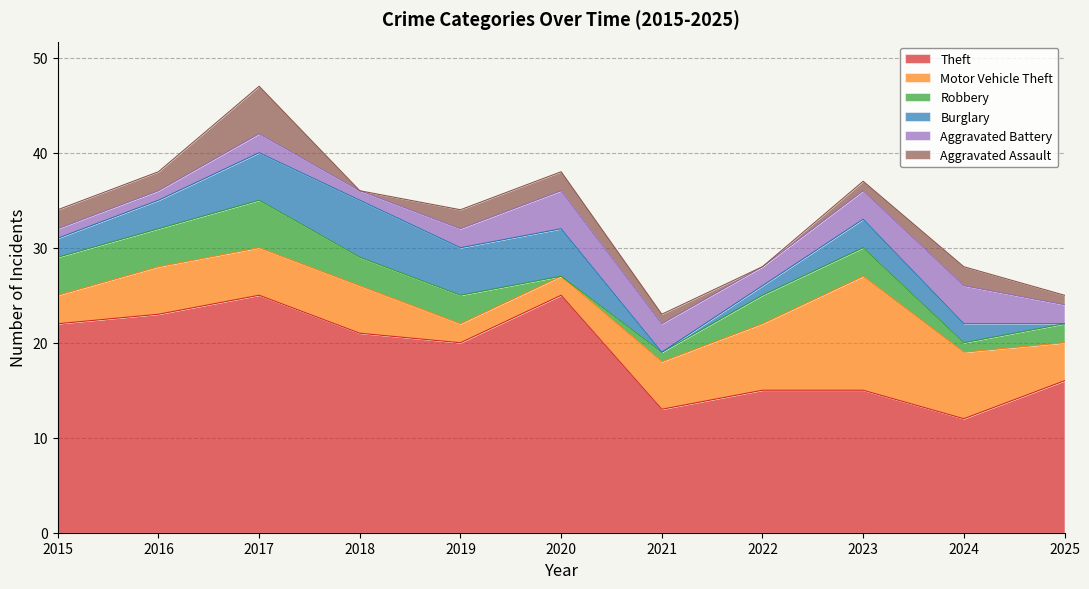

Rank the series at 2025 from lowest to highest value.

Burglary, Aggravated Assault, Robbery, Aggravated Battery, Motor Vehicle Theft, Theft